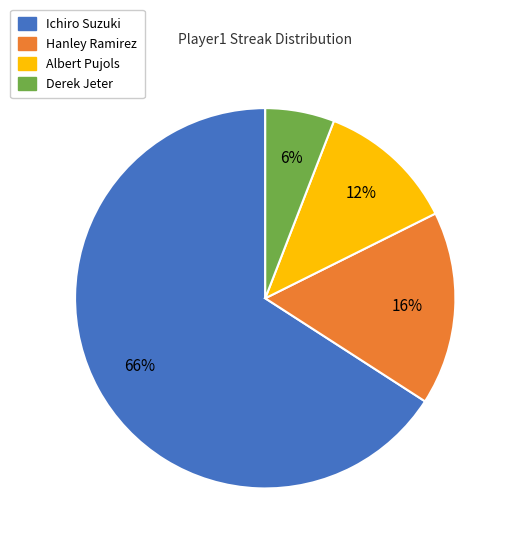

Which category has the smallest portion of the pie?

Derek Jeter